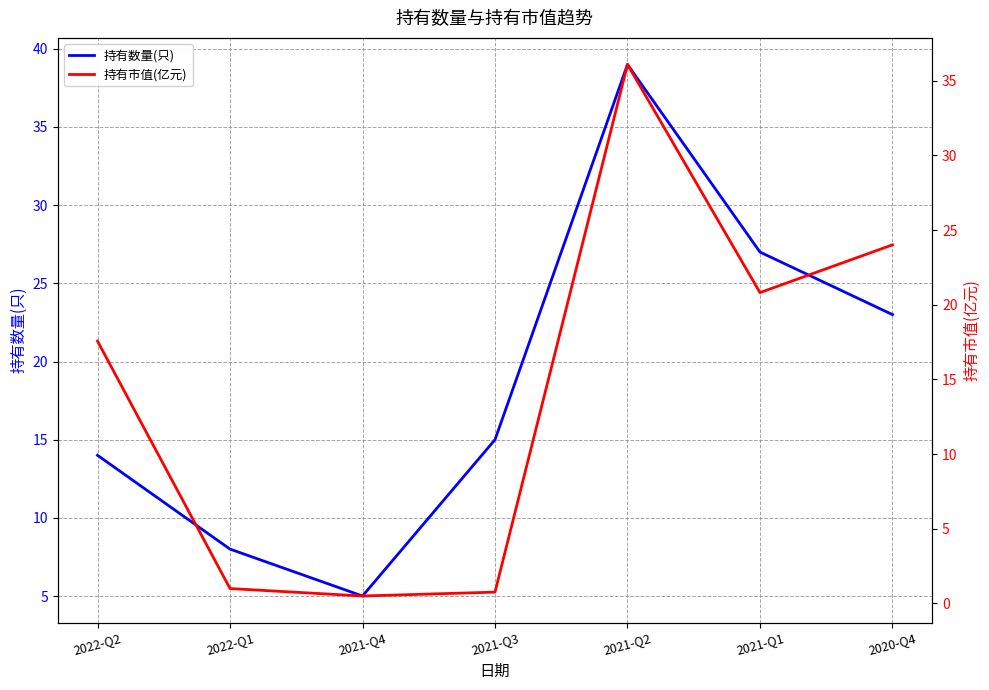

Where is 持有数量(只) nearest to the value 22?

2020-Q4